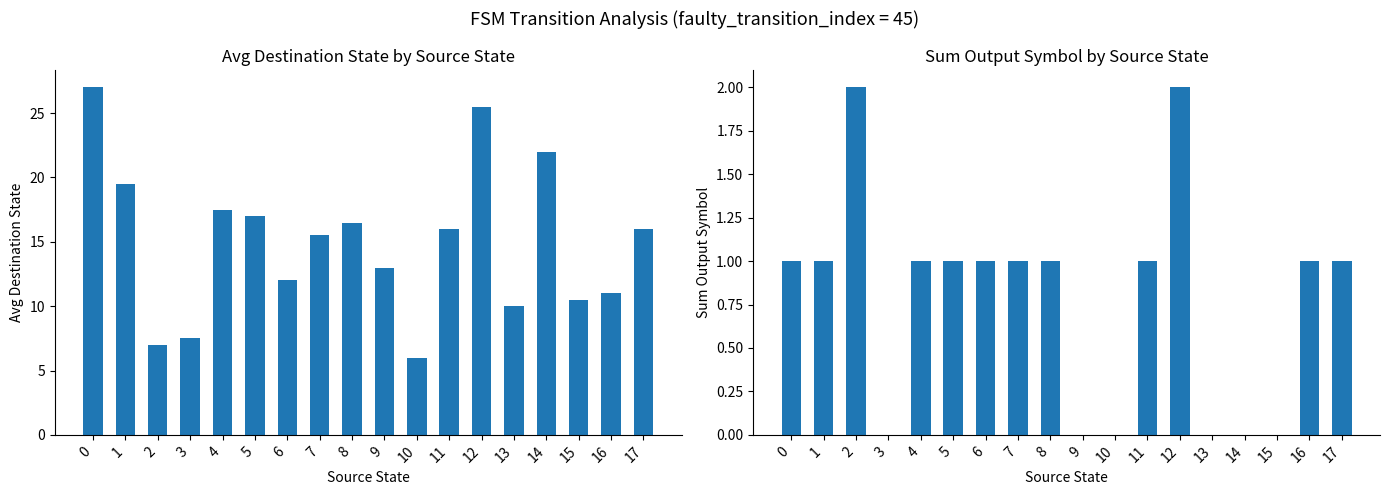

Are the bars horizontal?

No